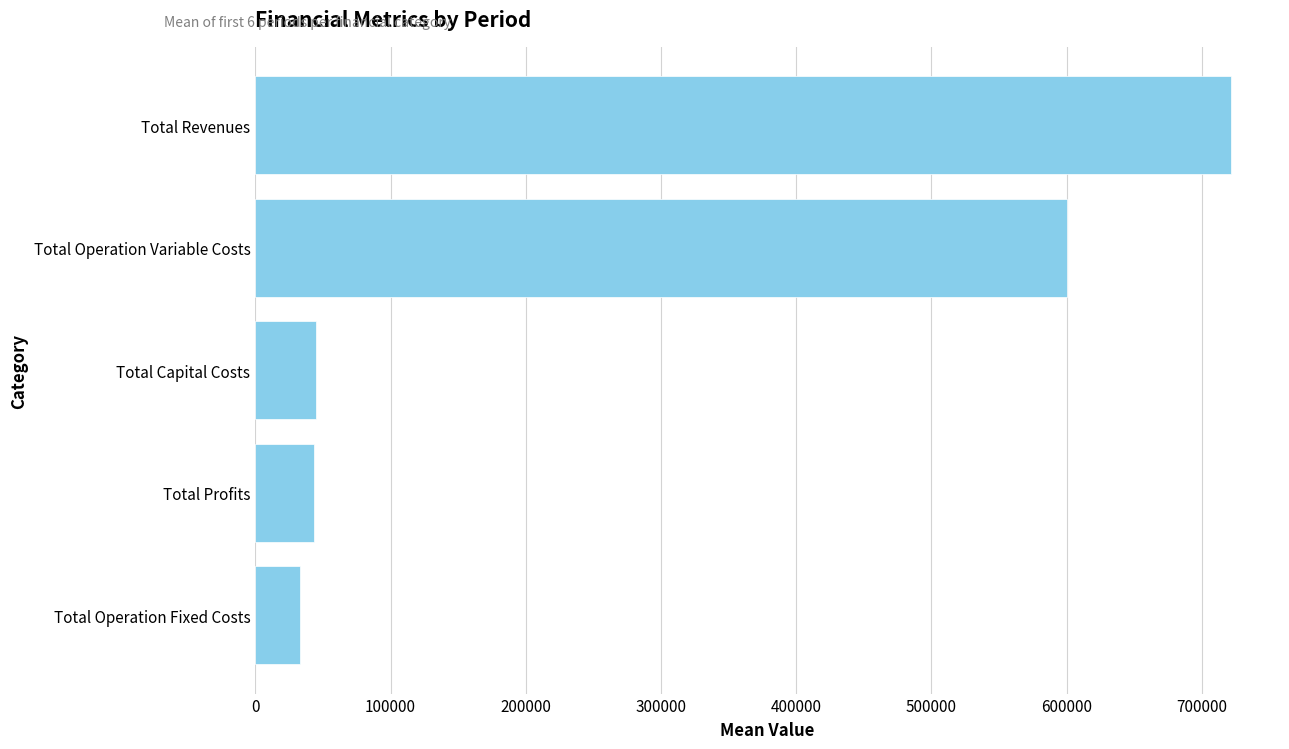

What is the ratio of the value at Total Capital Costs to the value at Total Operation Fixed Costs?

1.4